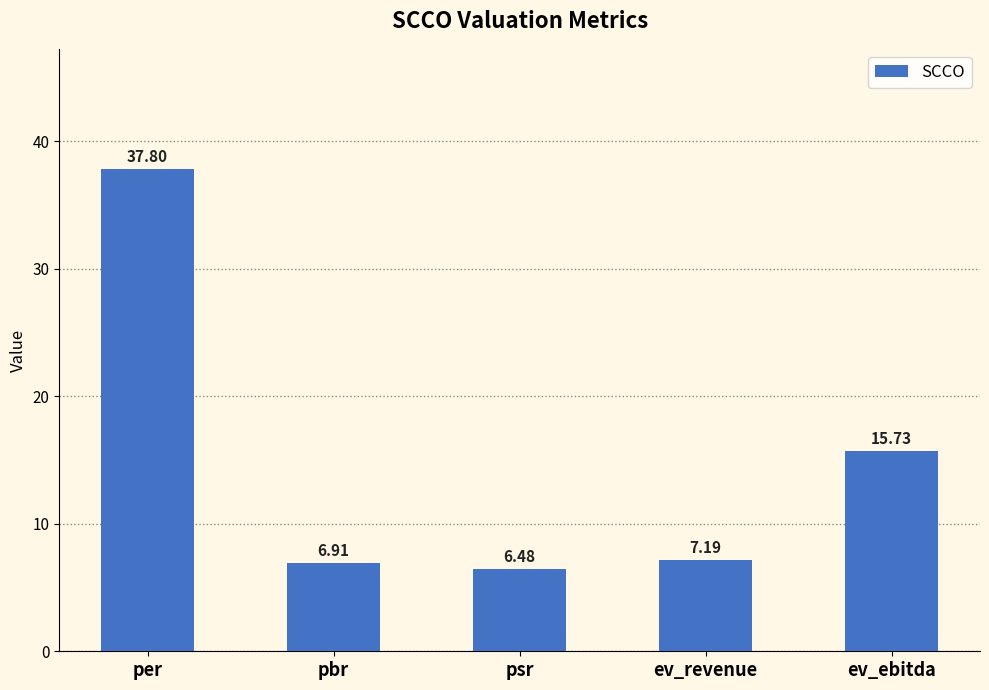

List the labels in order of value, largest first.

per, ev_ebitda, ev_revenue, pbr, psr